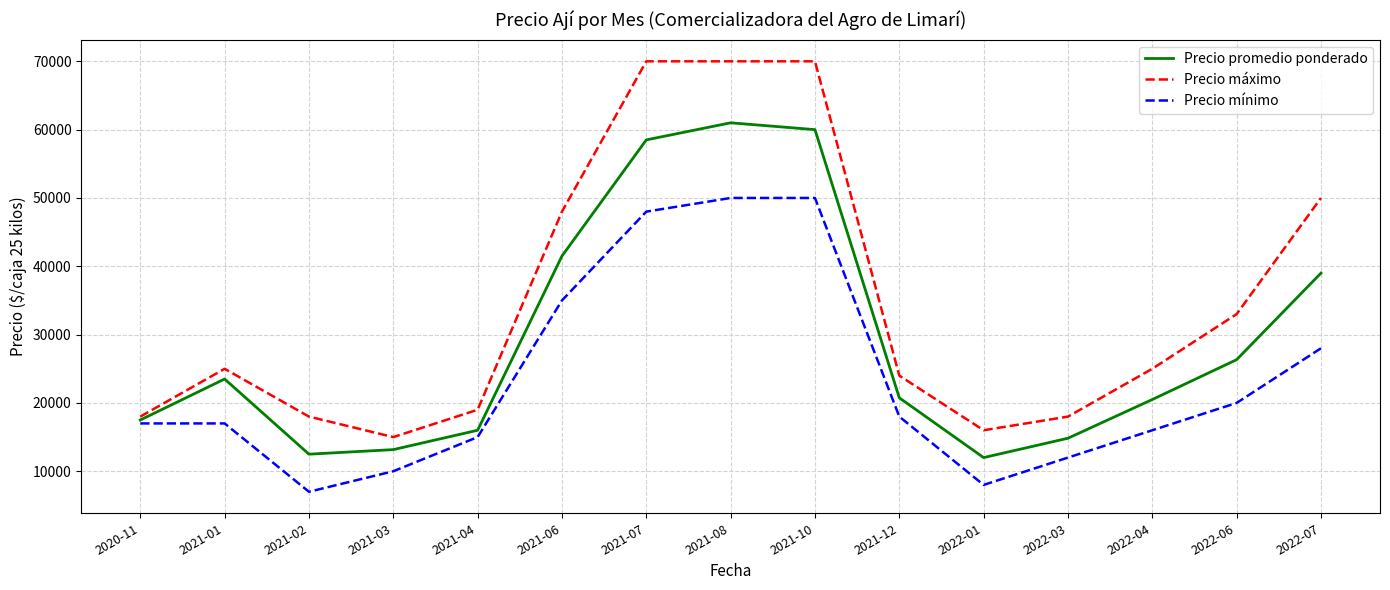

What are all the series names shown in the legend?

Precio promedio ponderado, Precio máximo, Precio mínimo